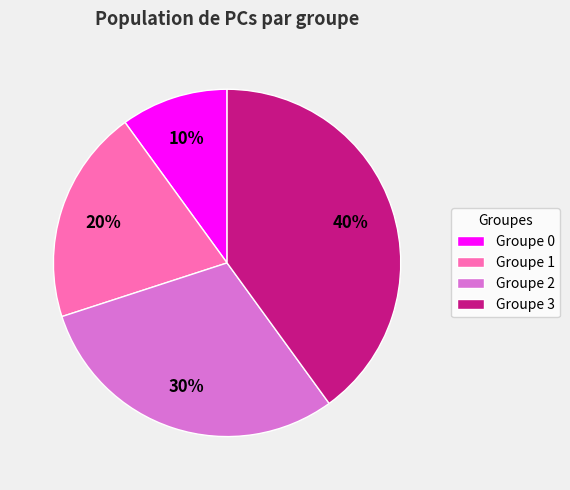

To the nearest percent, what is the combined percentage of Groupe 2 and Groupe 0?

40%